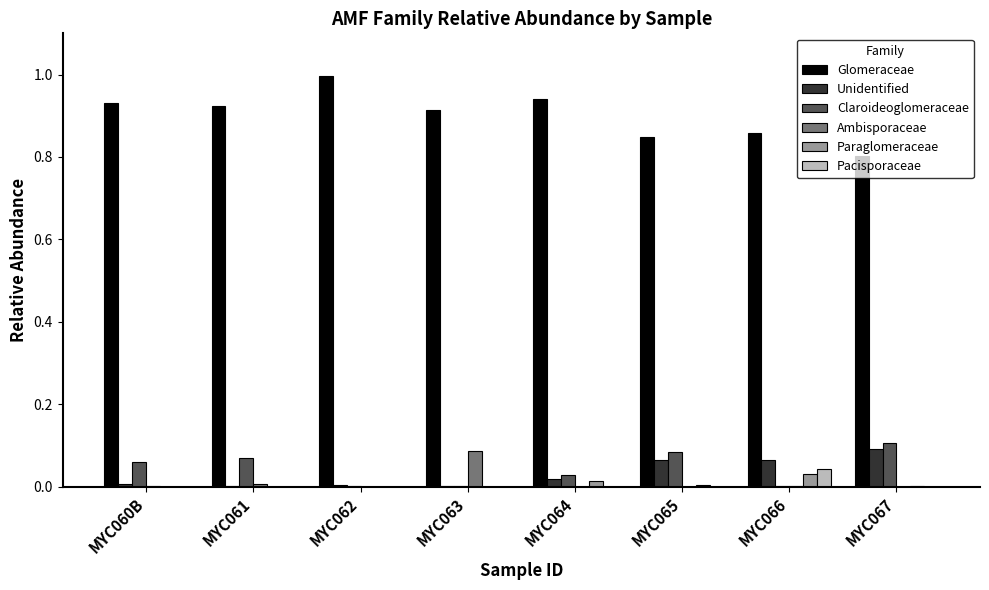

What are all the series names shown in the legend?

Glomeraceae, Unidentified, Claroideoglomeraceae, Ambisporaceae, Paraglomeraceae, Pacisporaceae